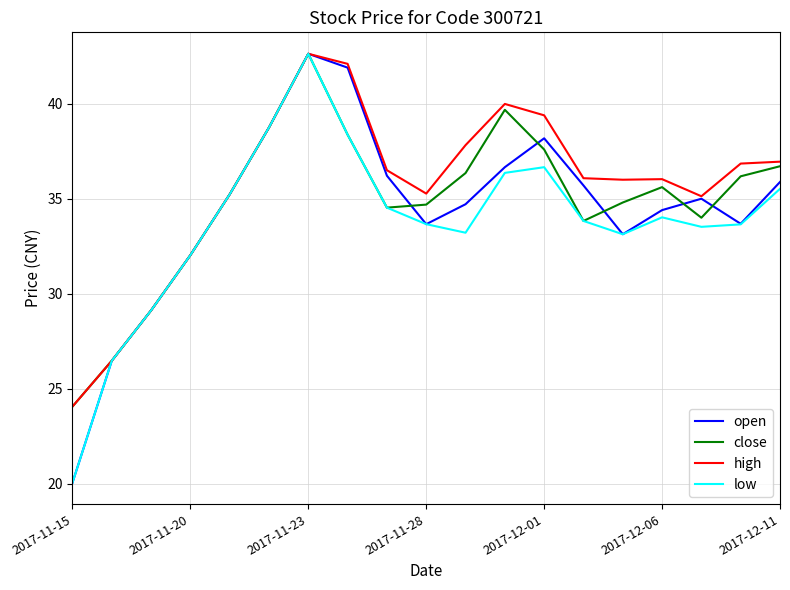

What is the greatest value displayed?

42.6